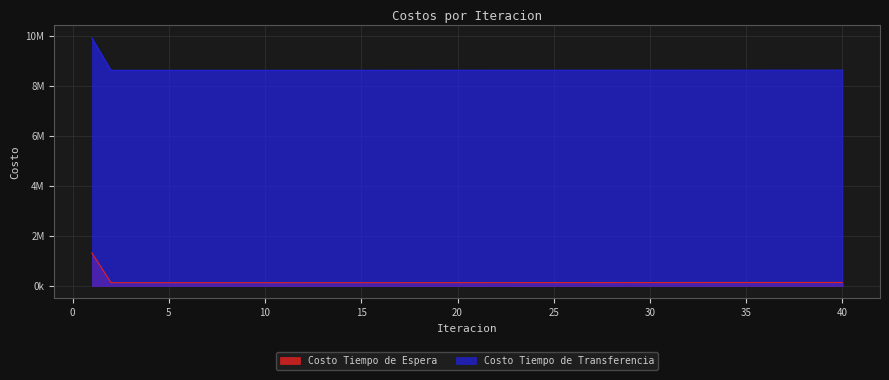

List the series in order of their peak value, lowest first.

Costo Tiempo de Espera, Costo Tiempo de Transferencia